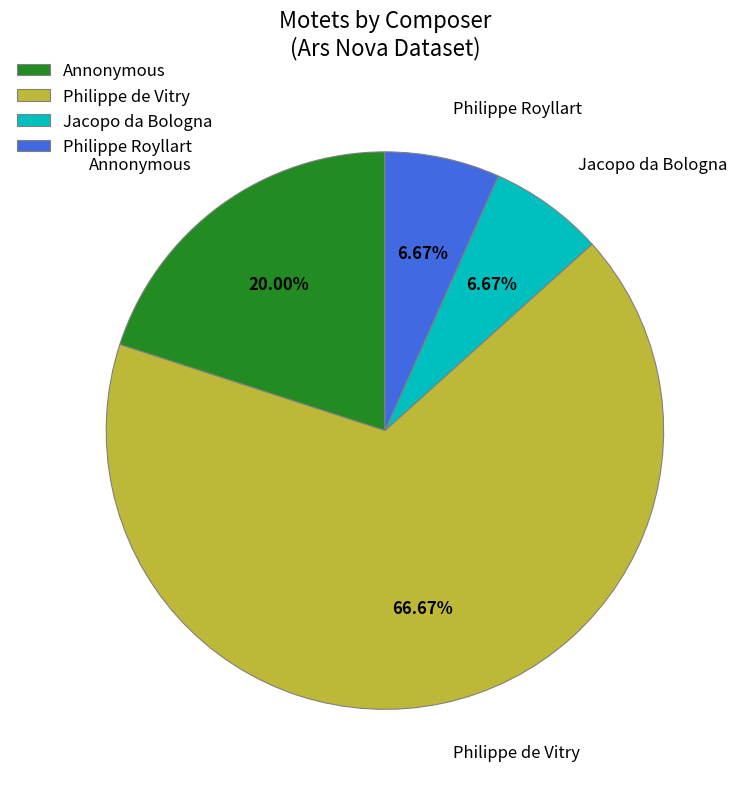

Combined, do Jacopo da Bologna and Philippe de Vitry account for over 50%?

Yes